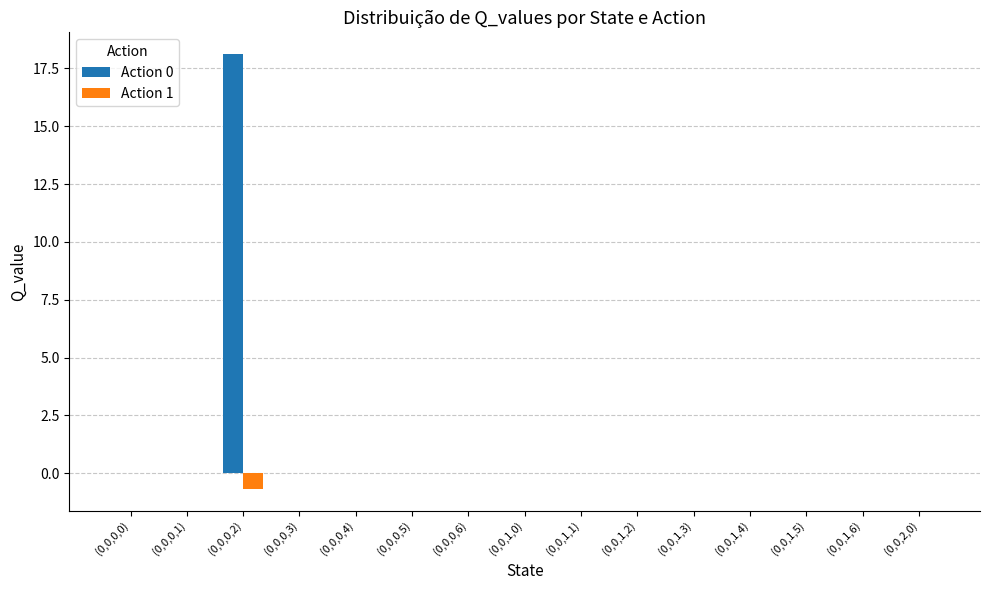

Which series has the largest total across all categories?

Action 0